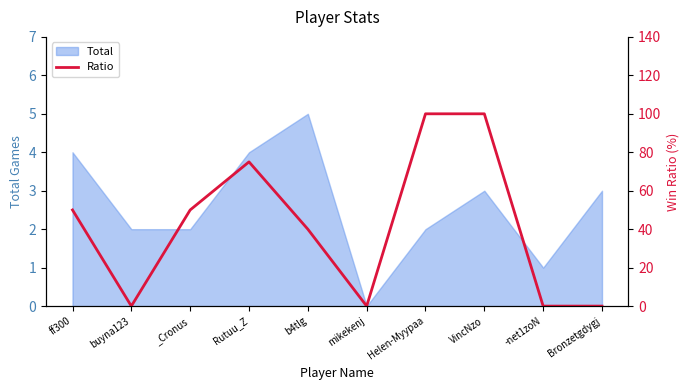

The chart shows a value of -39 at buyna123. True or false?

False